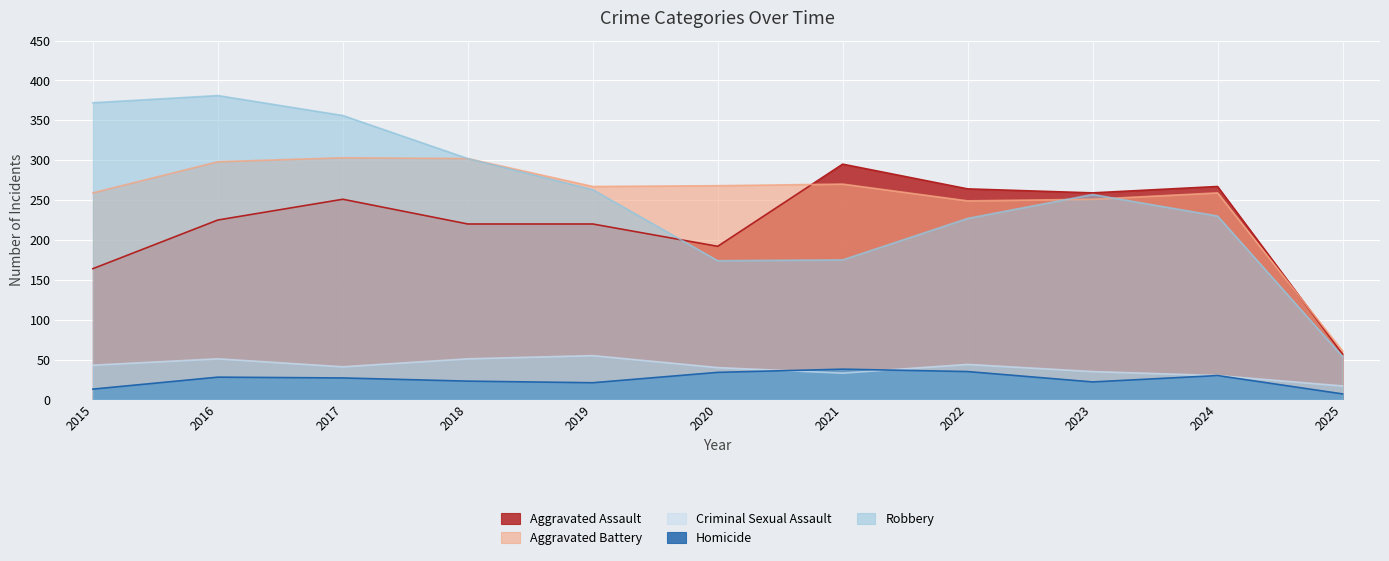

What are all the series names shown in the legend?

Aggravated Assault, Aggravated Battery, Criminal Sexual Assault, Homicide, Robbery